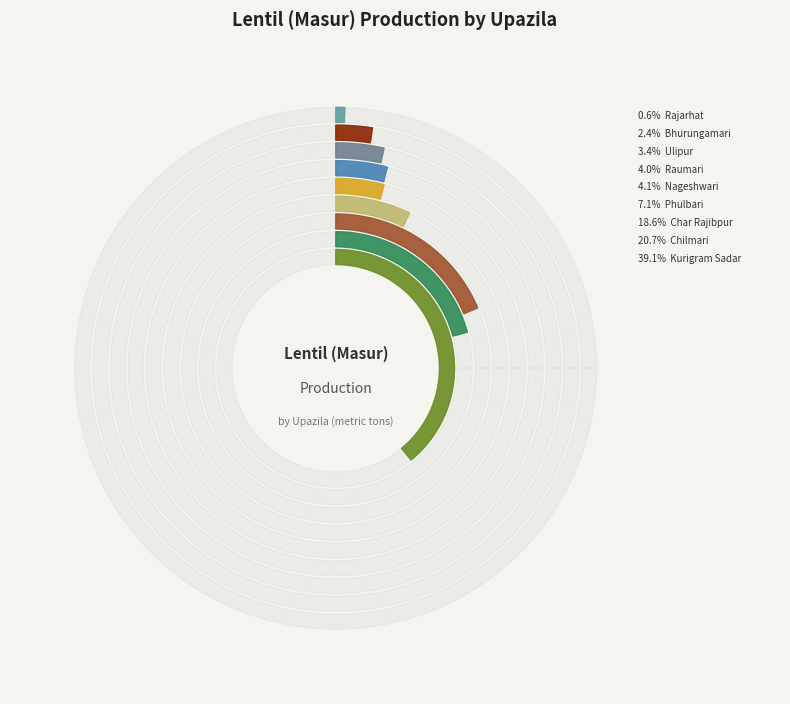

To the nearest percent, what percentage of the pie is Raumari?

4%